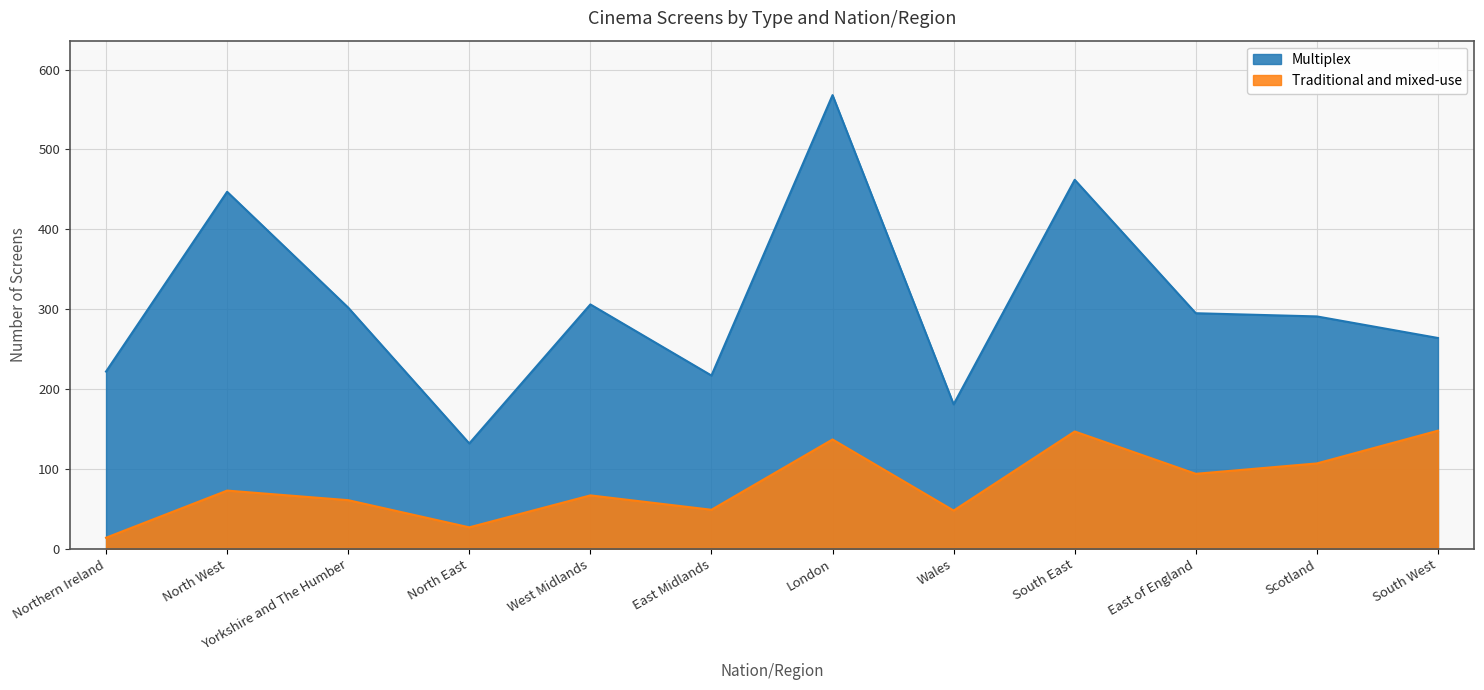

Which category has the lowest value in the Traditional and mixed-use series?

Northern Ireland